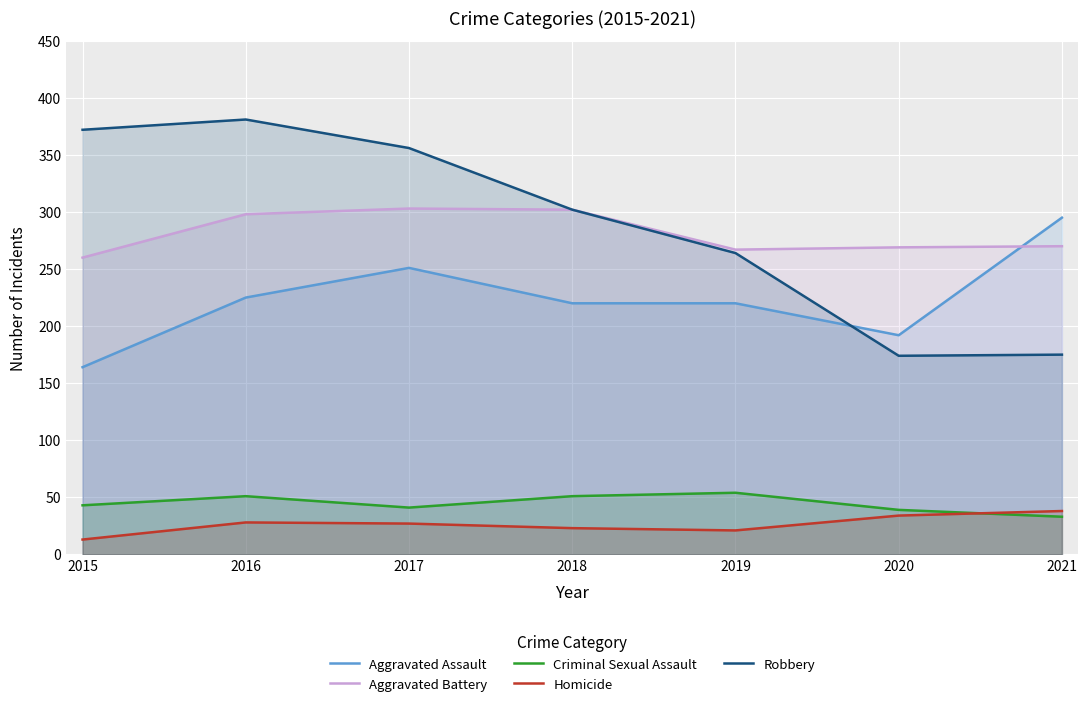

Reading left to right, transcribe all the data shown in this chart.

Aggravated Assault: 164	225	251	220	220	192	295
Aggravated Battery: 260	298	303	302	267	269	270
Criminal Sexual Assault: 43	51	41	51	54	39	33
Homicide: 13	28	27	23	21	34	38
Robbery: 372	381	356	302	264	174	175